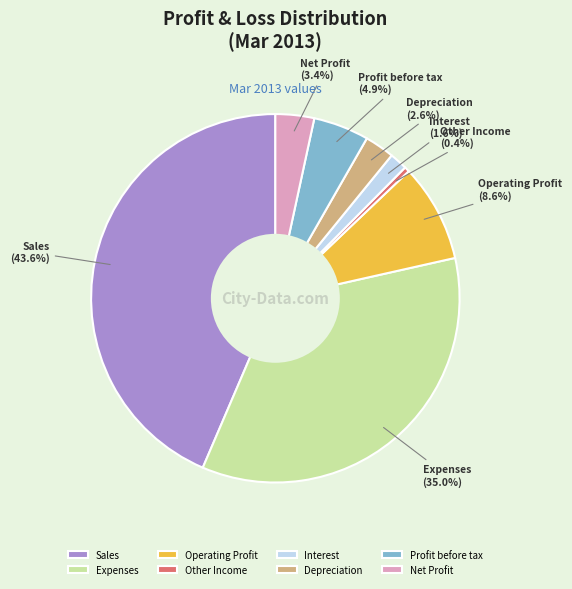

Which has a higher value, Interest or Expenses?

Expenses